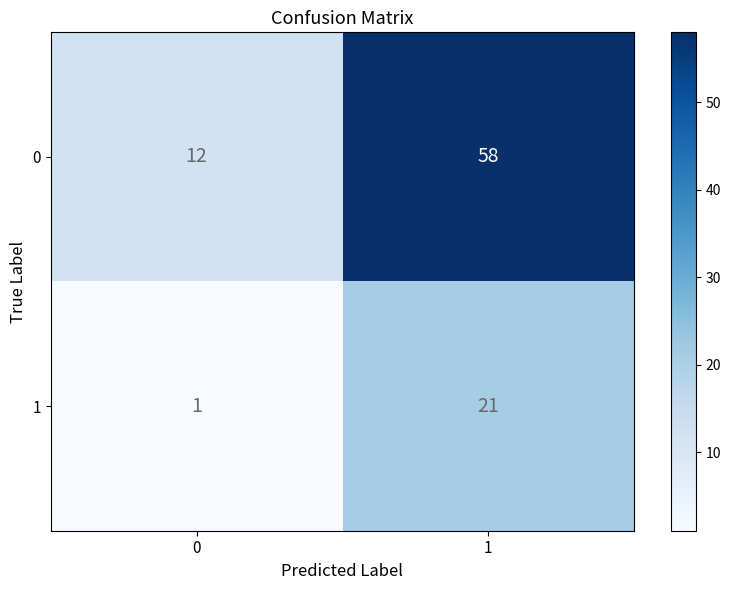

True or false: 1 has a value of 21 at 1.

True